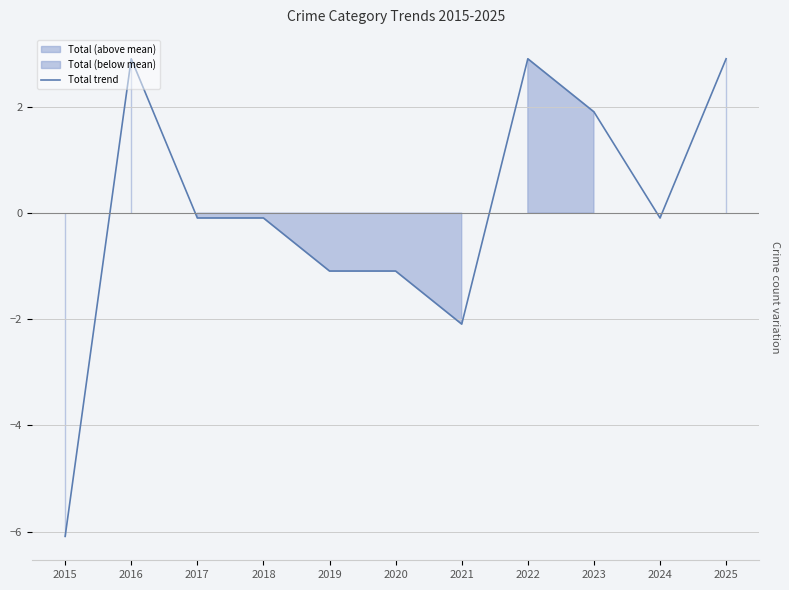

What is the difference between the second highest and minimum values?

9.0